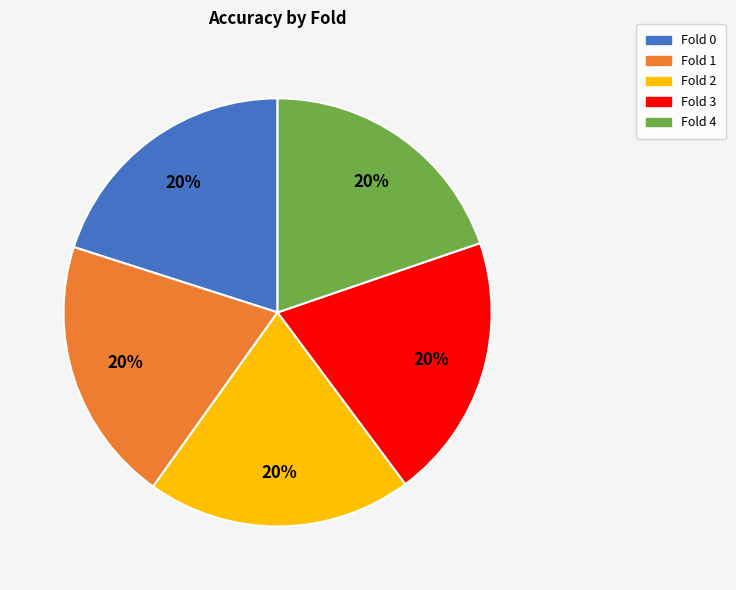

To the nearest percent, what is the average slice percentage?

20%